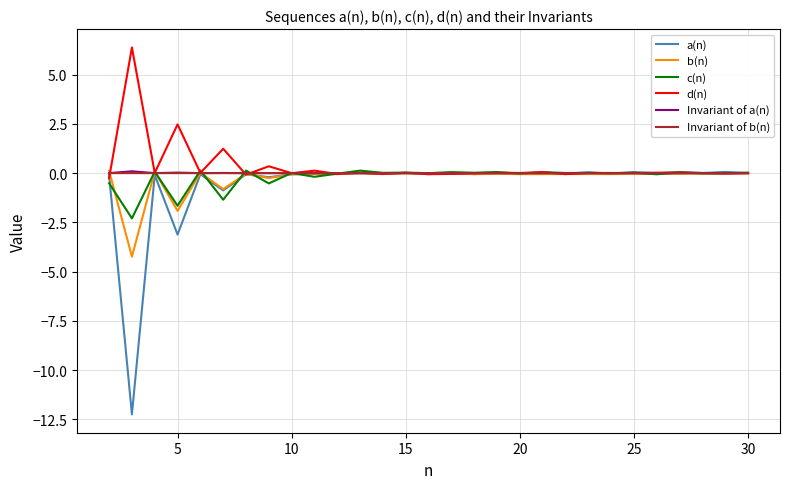

Which series has the largest range (max minus min)?

a(n)